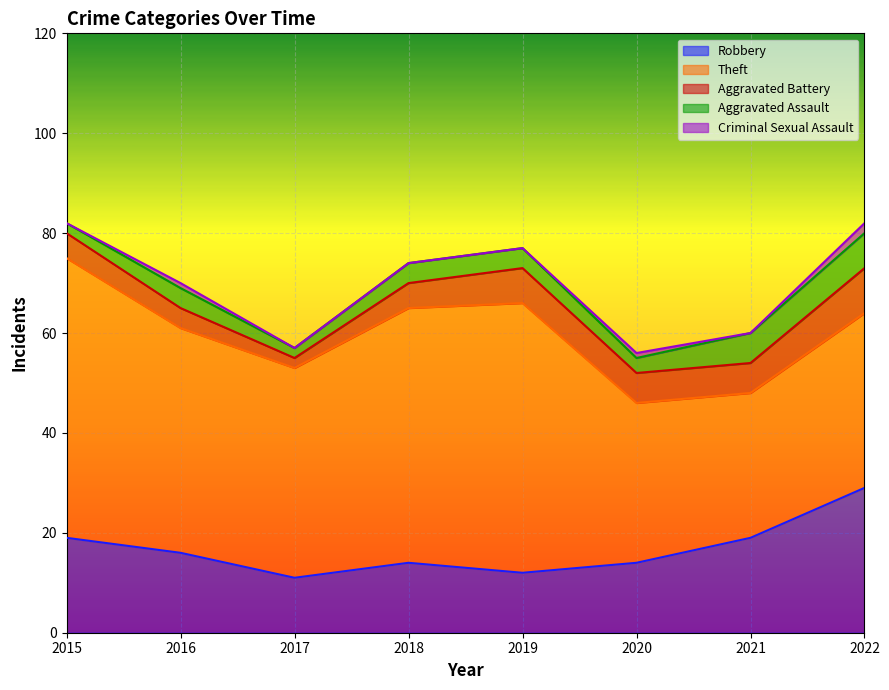

Reading left to right, transcribe all the data shown in this chart.

Robbery: 19	16	11	14	12	14	19	29
Theft: 56	45	42	51	54	32	29	35
Aggravated Battery: 5	4	2	5	7	6	6	9
Aggravated Assault: 2	4	2	4	4	3	6	7
Criminal Sexual Assault: 0	1	0	0	0	1	0	2